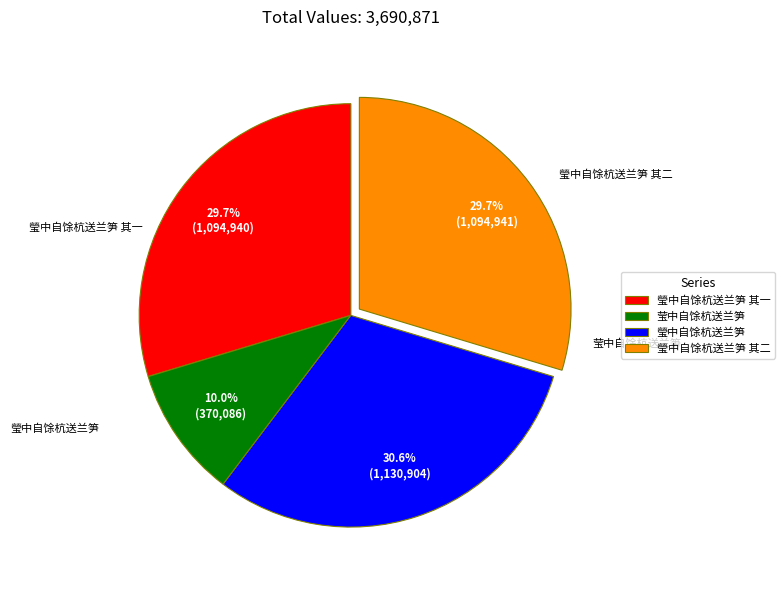

Which category has the smallest portion of the pie?

莹中自馀杭送兰笋